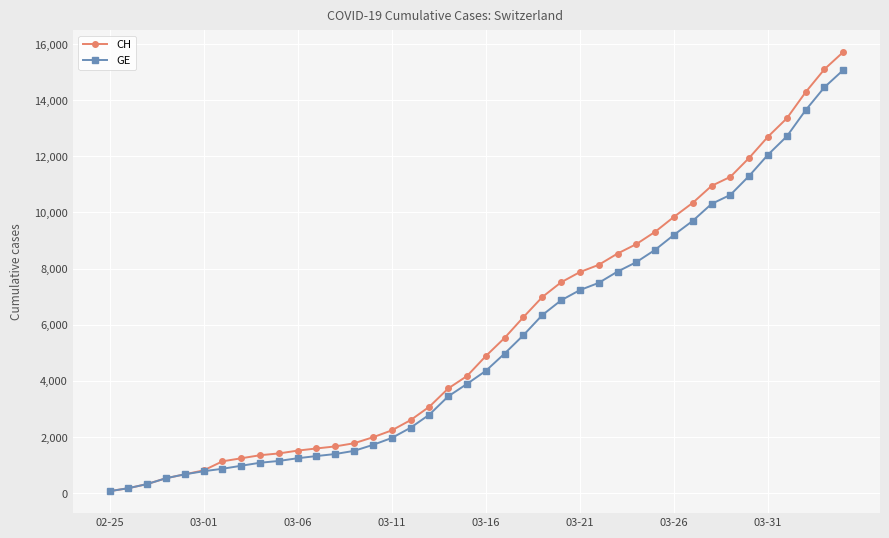

What is the maximum value for GE?

15077